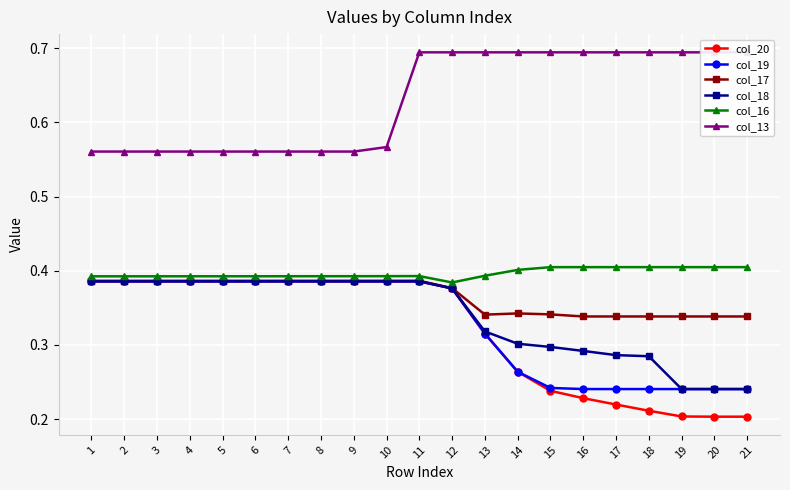

Reading left to right, list all the values displayed in this chart.

col_20: 1=0.4	2=0.4	3=0.4	4=0.4	5=0.4	6=0.4	7=0.4	8=0.4	9=0.4	10=0.4	11=0.4	12=0.4	13=0.3	14=0.3	15=0.2	16=0.2	17=0.2	18=0.2	19=0.2	20=0.2	21=0.2
col_19: 1=0.4	2=0.4	3=0.4	4=0.4	5=0.4	6=0.4	7=0.4	8=0.4	9=0.4	10=0.4	11=0.4	12=0.4	13=0.3	14=0.3	15=0.2	16=0.2	17=0.2	18=0.2	19=0.2	20=0.2	21=0.2
col_17: 1=0.4	2=0.4	3=0.4	4=0.4	5=0.4	6=0.4	7=0.4	8=0.4	9=0.4	10=0.4	11=0.4	12=0.4	13=0.3	14=0.3	15=0.3	16=0.3	17=0.3	18=0.3	19=0.3	20=0.3	21=0.3
col_18: 1=0.4	2=0.4	3=0.4	4=0.4	5=0.4	6=0.4	7=0.4	8=0.4	9=0.4	10=0.4	11=0.4	12=0.4	13=0.3	14=0.3	15=0.3	16=0.3	17=0.3	18=0.3	19=0.2	20=0.2	21=0.2
col_16: 1=0.4	2=0.4	3=0.4	4=0.4	5=0.4	6=0.4	7=0.4	8=0.4	9=0.4	10=0.4	11=0.4	12=0.4	13=0.4	14=0.4	15=0.4	16=0.4	17=0.4	18=0.4	19=0.4	20=0.4	21=0.4
col_13: 1=0.6	2=0.6	3=0.6	4=0.6	5=0.6	6=0.6	7=0.6	8=0.6	9=0.6	10=0.6	11=0.7	12=0.7	13=0.7	14=0.7	15=0.7	16=0.7	17=0.7	18=0.7	19=0.7	20=0.7	21=0.7